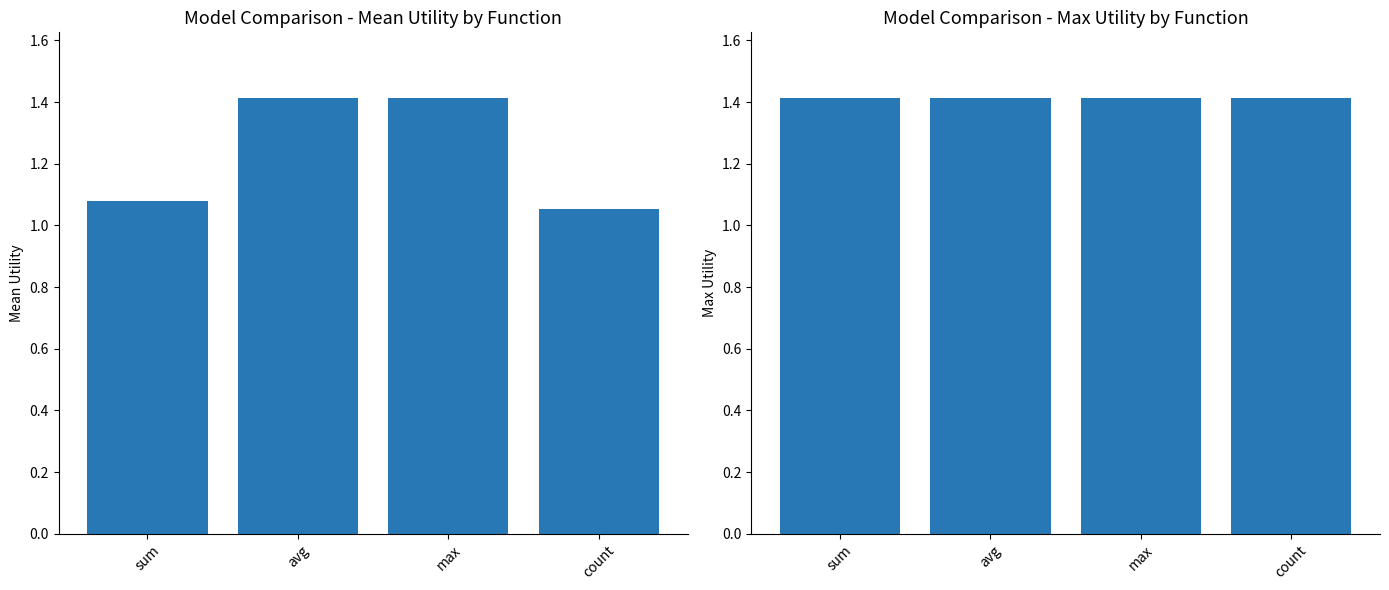

The Max Utility series shows 1.4 at max. True or false?

True